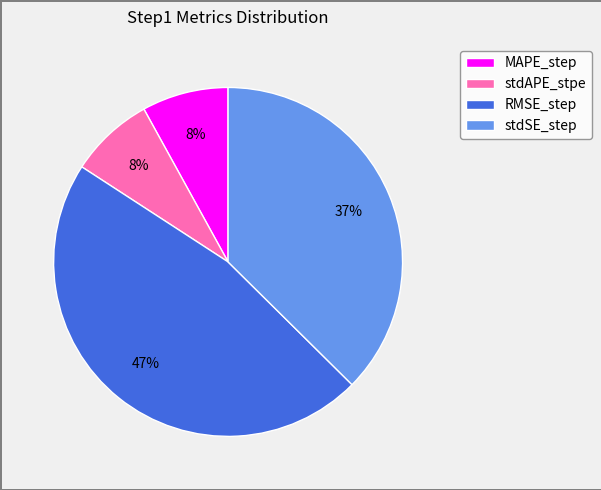

True or false: stdSE_step accounts for 52% of the total.

False